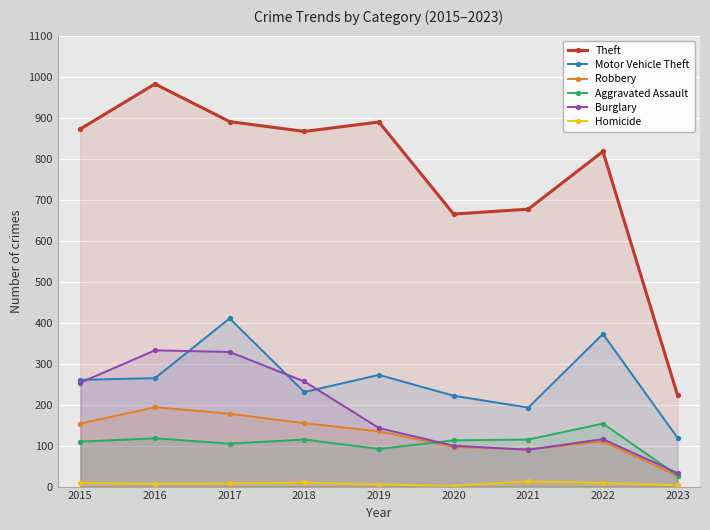

Which has a higher value, 2019 or 2015?

2019